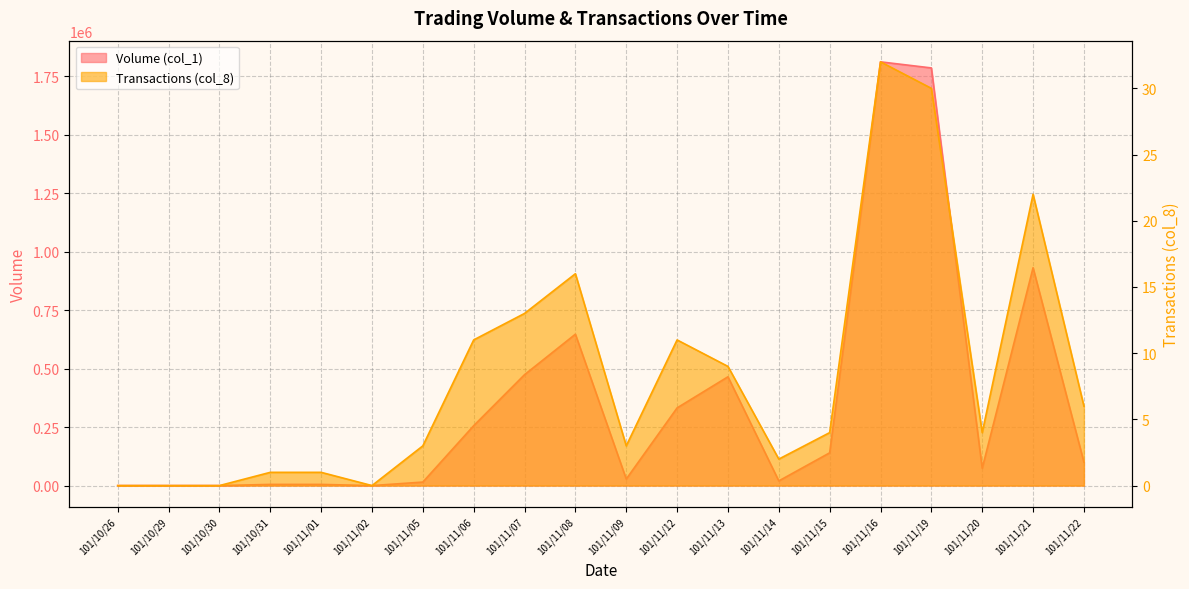

List the labels in order of Volume (col_1) value, largest first.

101/11/16, 101/11/19, 101/11/21, 101/11/08, 101/11/07, 101/11/13, 101/11/12, 101/11/06, 101/11/15, 101/11/22, 101/11/20, 101/11/09, 101/11/14, 101/11/05, 101/10/31, 101/11/01, 101/10/26, 101/10/29, 101/10/30, 101/11/02